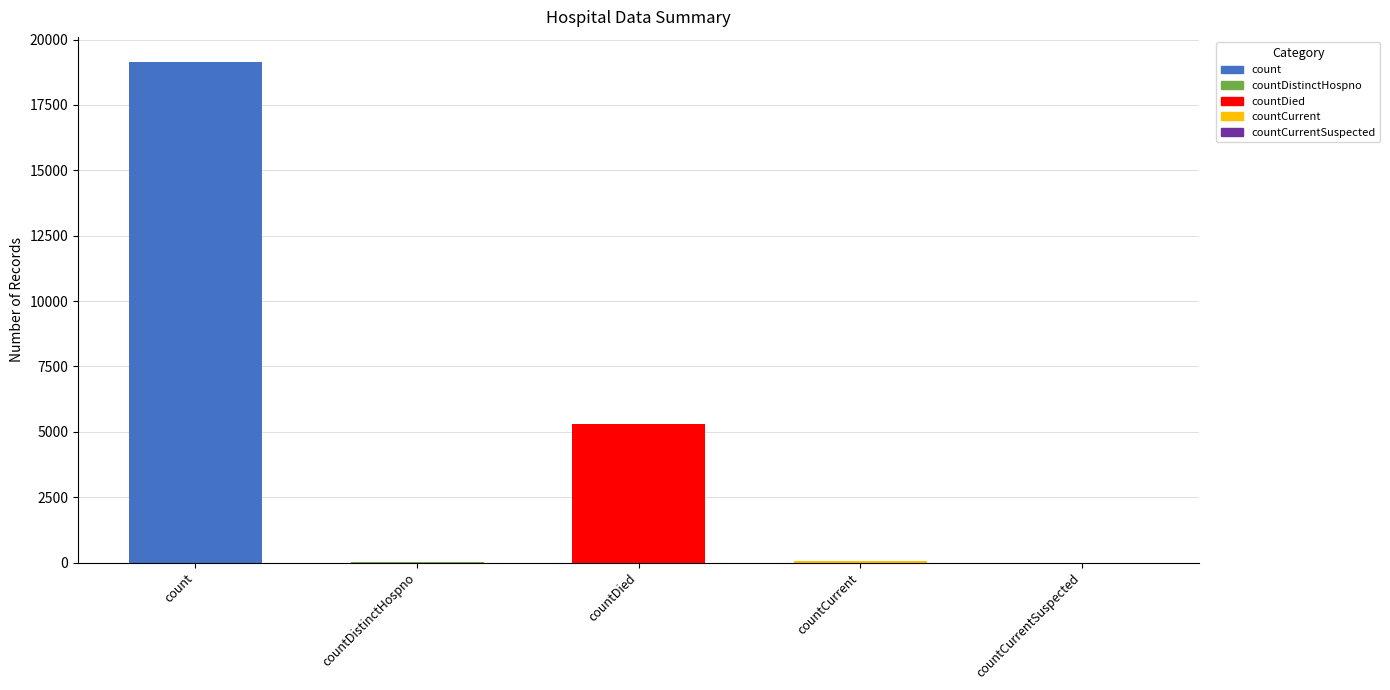

What is the approximate value at count?

19147